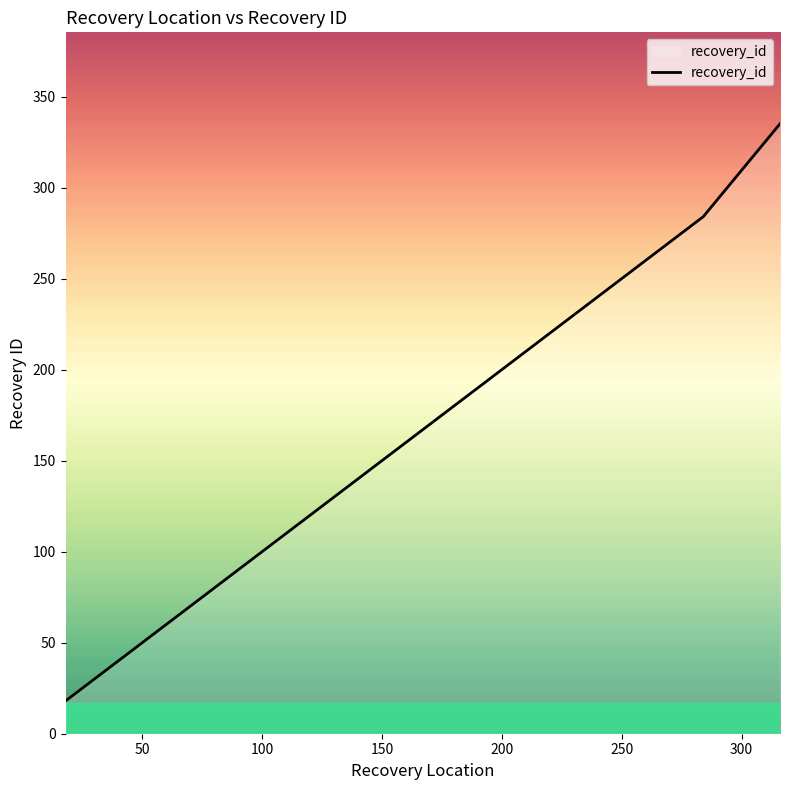

What is the greatest value displayed?

335